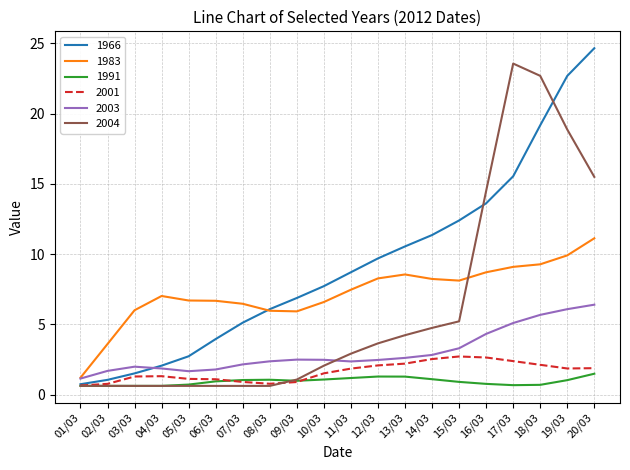

Which label corresponds to the largest value in the chart?

20/03